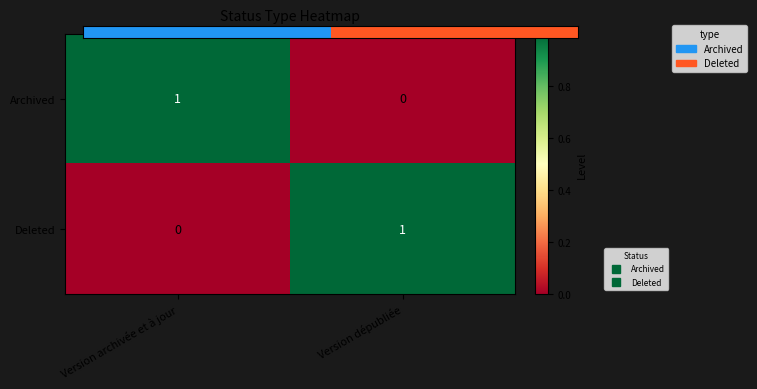

At which label does Deleted reach its minimum?

Version archivée et à jour